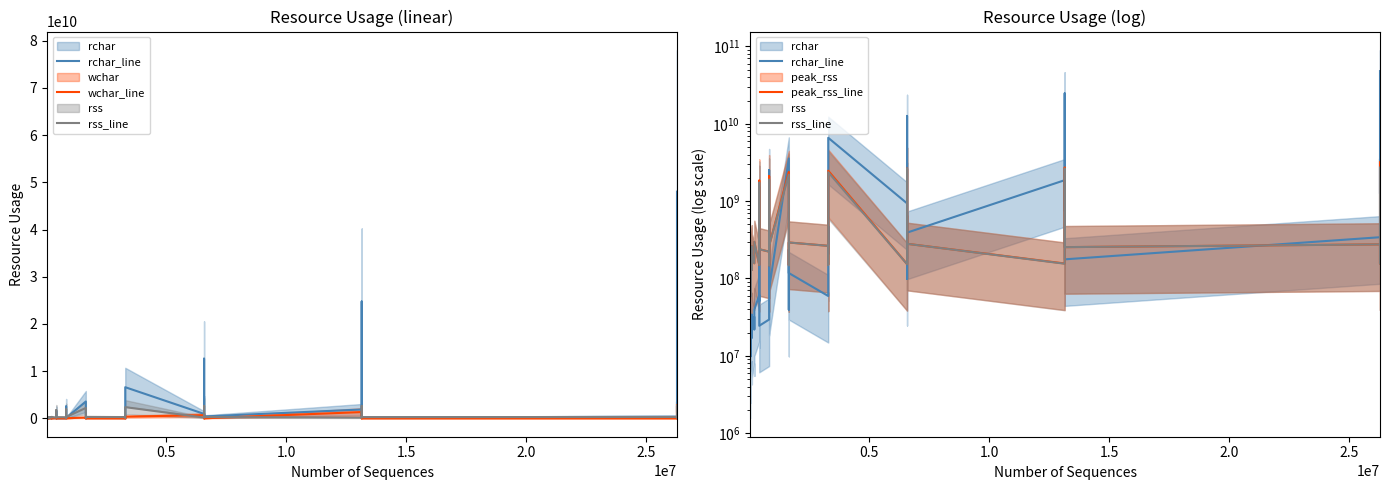

Reading left to right, what are all the values shown in this chart?

rchar_line: 30013017.6	6218444.0	19782508.8	31377164.0	9843836.8	20087386.4	34155127.2	17161364.8	20707208.8	31803082.4	21967339.2	39694116.8	61049223.2	50871311.2	1527134831.2	24441698.4	29421888.0	2518077513.6	127916248.0	72972937.6	3563228512.8	39416300.0	236453039.2	117513967.2	59305794.4	469808493.6	206039622.4	6590694296.8	935427131.2	98632108.0	12643556774.4	391393052.8	1865596031.2	745306779.2	24752006417.6	176688405.6	341282615.2	3521709640.8	1249197682.4	48032212993.6
wchar_line: 1625804.0	2618958.4	905489.6	1624045.6	5194290.4	889072.8	1610454.4	10406791.2	878180.0	20839565.6	901145.6	1625292.8	41629788.8	1634813.6	43970844.8	835615.2	811377.6	87071524.8	83165556.0	1628465.6	174262554.4	798926.4	166344685.6	1629240.0	781468.0	332251131.2	1641596.0	348011040.0	662808560.0	772484.0	694378601.6	1638043.2	1322077658.4	1639750.4	1391111672.8	776776.0	776835.2	2640267573.6	1633519.2	2785957057.6
rss_line: 233671884.8	76814745.6	134968115.2	238734540.8	59044659.2	200399257.6	261265817.6	129715404.8	200612249.6	157070131.2	210734284.8	297304064.0	149461401.6	287611289.6	1732909465.6	238842675.2	222052352.0	1893744640.0	148311244.8	264880128.0	2196848640.0	260004249.6	148016332.8	291736780.8	264093696.0	150450995.2	305047142.4	2367507660.8	153026560.0	260862771.2	2627731456.0	280536678.4	155068006.4	299679744.0	2627472588.8	254089625.6	275752550.4	155982233.6	273675059.2	2719553945.6
peak_rss_line: 233711206.4	76814745.6	134968115.2	238734540.8	59044659.2	200399257.6	261269094.4	129715404.8	200612249.6	157070131.2	210806374.4	297379430.4	149461401.6	287791513.6	1844969472.0	238842675.2	222052352.0	2099609600.0	148344012.8	264880128.0	2382587494.4	260076339.2	149356544.0	291736780.8	264093696.0	151905894.4	305112678.4	2474665574.4	153472204.8	260862771.2	2627731456.0	280700518.4	156146073.6	299800985.6	2710454272.0	254089625.6	275752550.4	155982233.6	273802854.4	3186478284.8